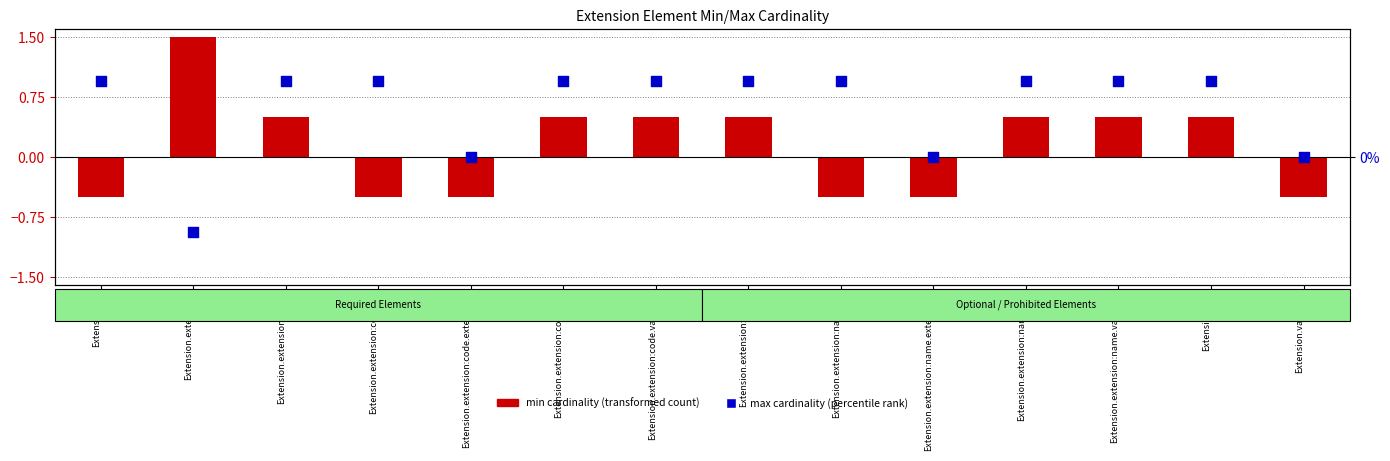

What is the total value across all series at Extension.extension:code.id?

0.8